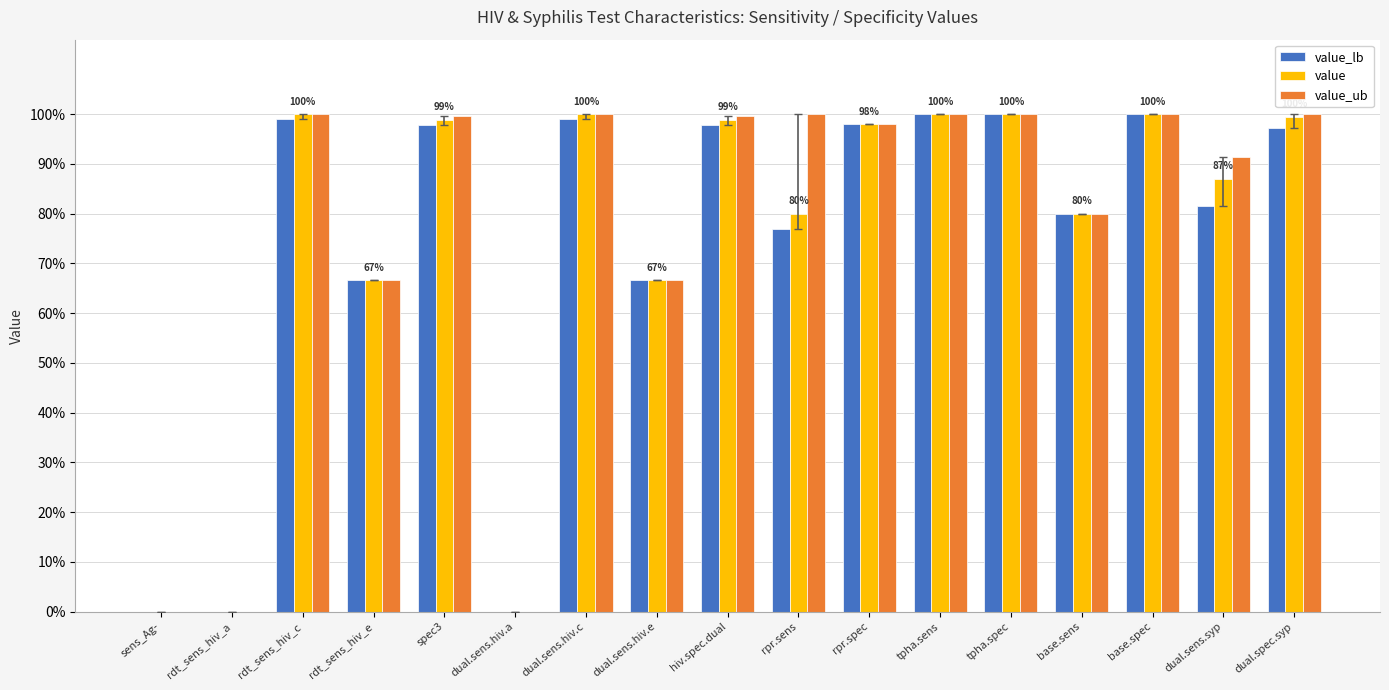

Are the bars horizontal?

No